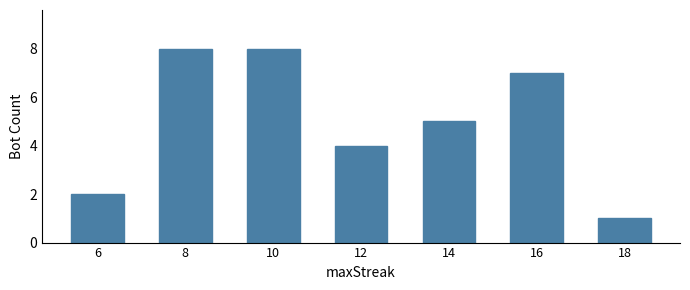

What is the average value?

5